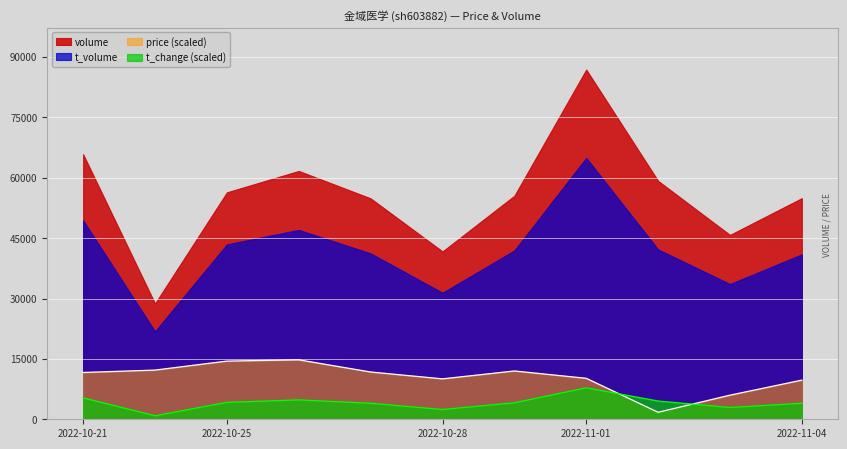

How many categories are shown in the chart?

11